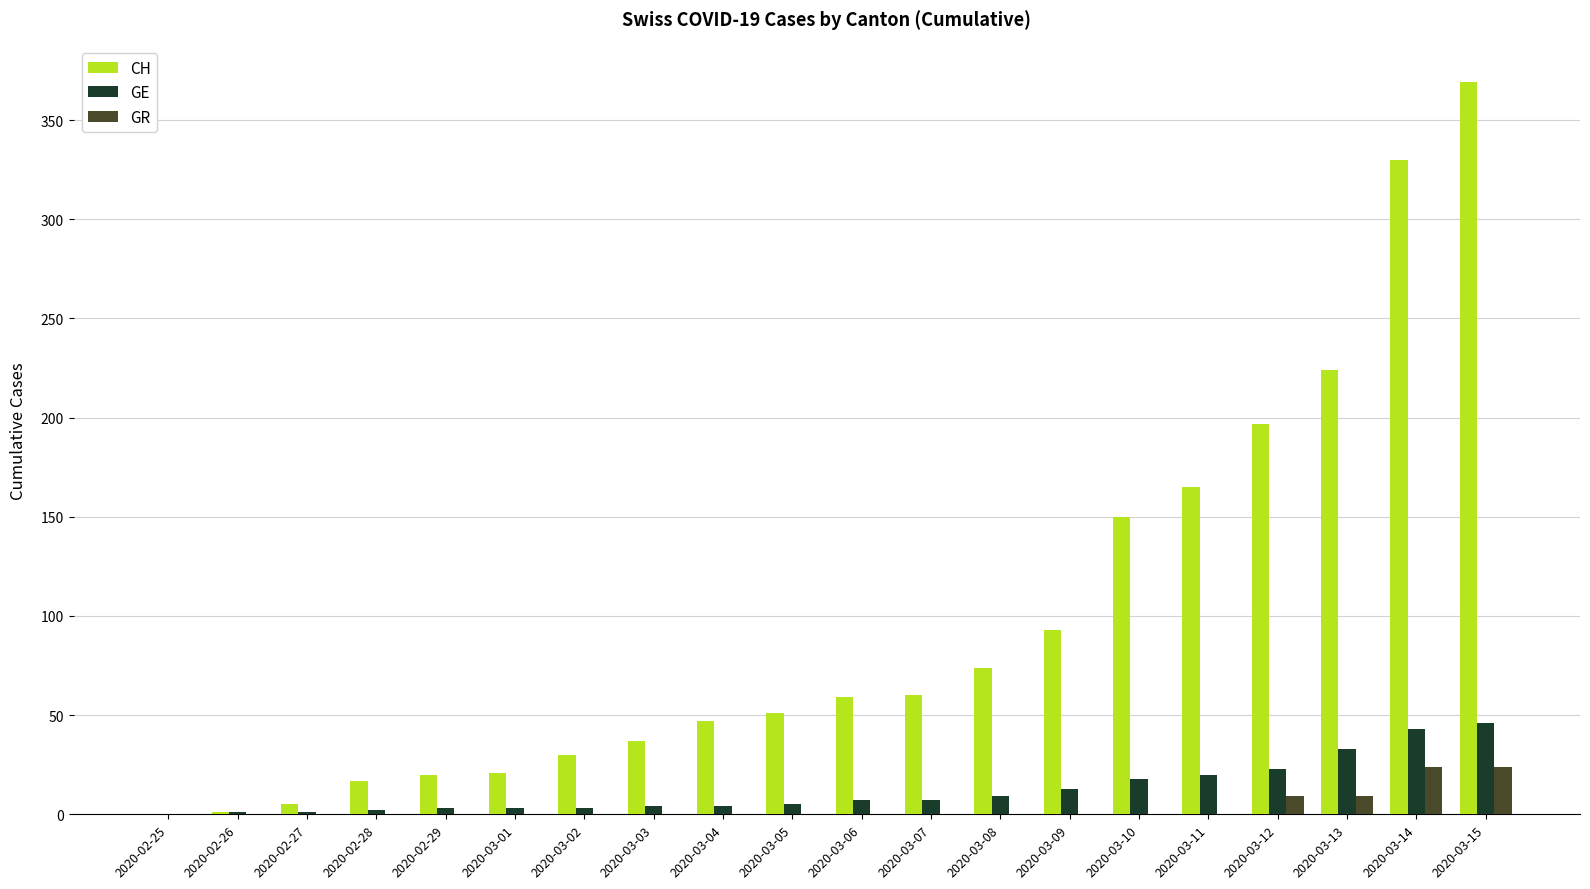

How many values in the GR series exceed 0?

4